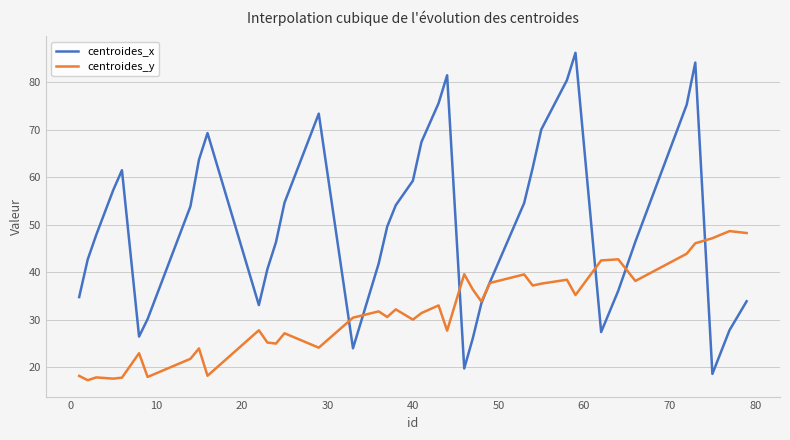

List the series in order of their peak value, highest first.

centroides_x, centroides_y